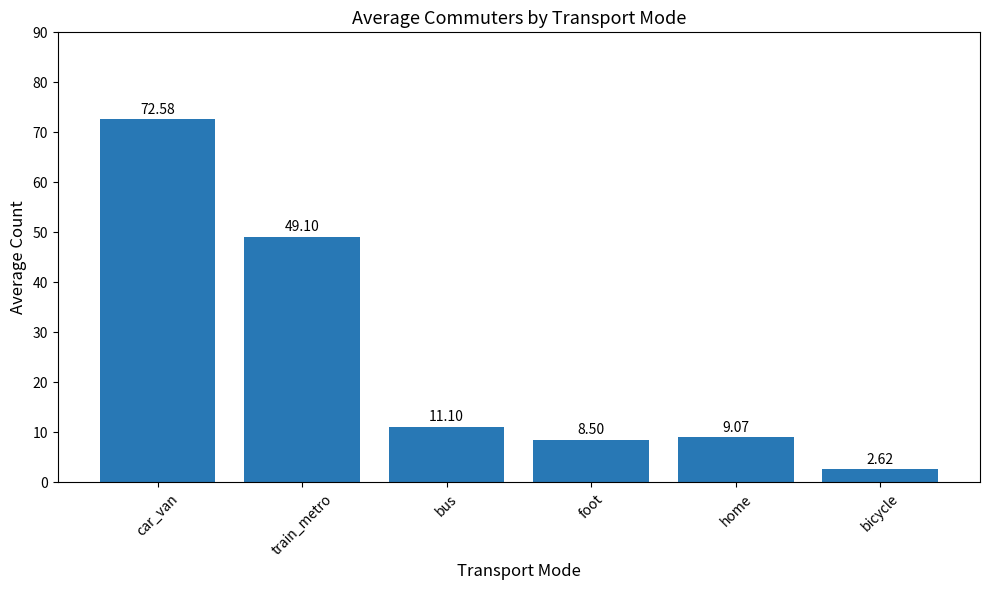

What is the label of the 5th bar from the right?

train_metro